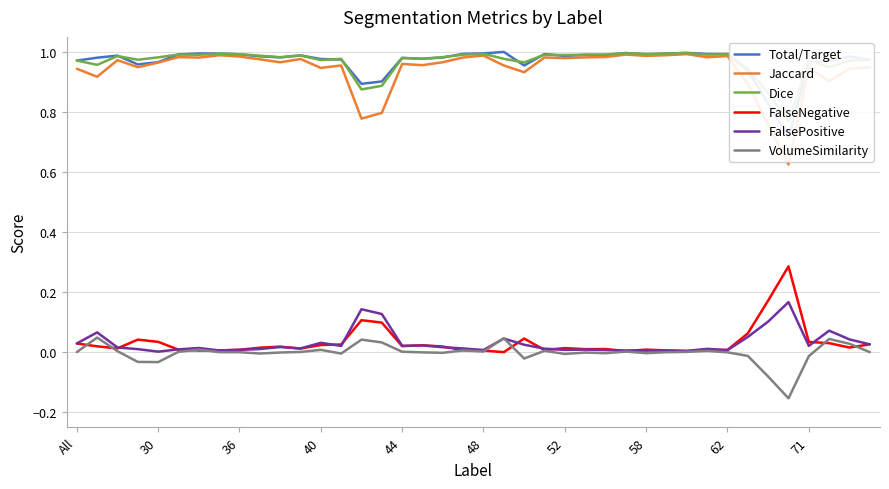

Reading left to right, transcribe all the data shown in this chart.

Total/Target: 1.0	1.0	1.0	1.0	1.0	1.0	1.0	1.0	1.0	1.0	1.0	1.0	1.0	1.0	0.9	0.9	1.0	1.0	1.0	1.0	1.0	1.0	1.0	1.0	1.0	1.0	1.0	1.0	1.0	1.0	1.0	1.0	1.0	0.9	0.8	0.7	1.0	1.0	1.0	1.0
Jaccard: 0.9	0.9	1.0	0.9	1.0	1.0	1.0	1.0	1.0	1.0	1.0	1.0	0.9	1.0	0.8	0.8	1.0	1.0	1.0	1.0	1.0	1.0	0.9	1.0	1.0	1.0	1.0	1.0	1.0	1.0	1.0	1.0	1.0	0.9	0.8	0.6	0.9	0.9	0.9	0.9
Dice: 1.0	1.0	1.0	1.0	1.0	1.0	1.0	1.0	1.0	1.0	1.0	1.0	1.0	1.0	0.9	0.9	1.0	1.0	1.0	1.0	1.0	1.0	1.0	1.0	1.0	1.0	1.0	1.0	1.0	1.0	1.0	1.0	1.0	0.9	0.9	0.8	1.0	0.9	1.0	1.0
FalseNegative: 0.0	0.0	0.0	0.0	0.0	0.0	0.0	0.0	0.0	0.0	0.0	0.0	0.0	0.0	0.1	0.1	0.0	0.0	0.0	0.0	0.0	0.0	0.0	0.0	0.0	0.0	0.0	0.0	0.0	0.0	0.0	0.0	0.0	0.1	0.2	0.3	0.0	0.0	0.0	0.0
FalsePositive: 0.0	0.1	0.0	0.0	0.0	0.0	0.0	0.0	0.0	0.0	0.0	0.0	0.0	0.0	0.1	0.1	0.0	0.0	0.0	0.0	0.0	0.0	0.0	0.0	0.0	0.0	0.0	0.0	0.0	0.0	0.0	0.0	0.0	0.1	0.1	0.2	0.0	0.1	0.0	0.0
VolumeSimilarity: 0.0	0.0	0.0	-0.0	-0.0	0.0	0.0	-0.0	-0.0	-0.0	-0.0	0.0	0.0	-0.0	0.0	0.0	0.0	-0.0	-0.0	0.0	0.0	0.0	-0.0	0.0	-0.0	-0.0	-0.0	0.0	-0.0	-0.0	0.0	0.0	-0.0	-0.0	-0.1	-0.2	-0.0	0.0	0.0	0.0